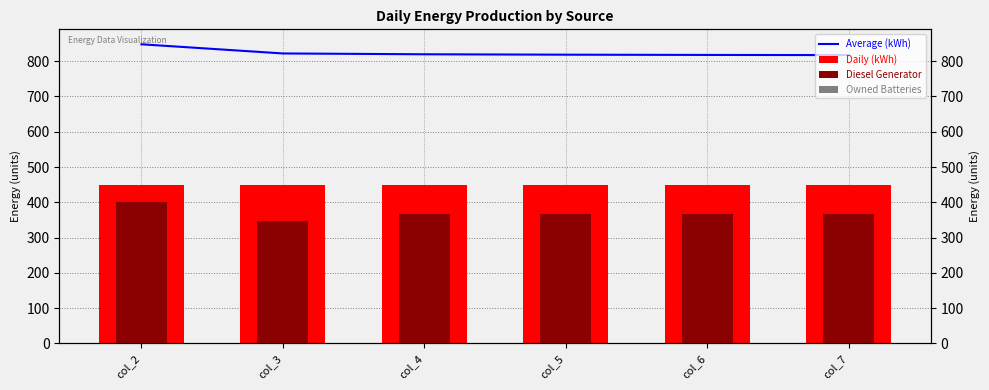

Count the number of categories in the chart.

6